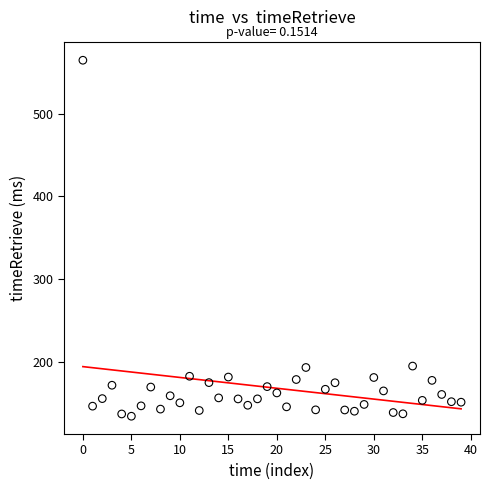

What is the range of Y values (max minus min)?

430.3